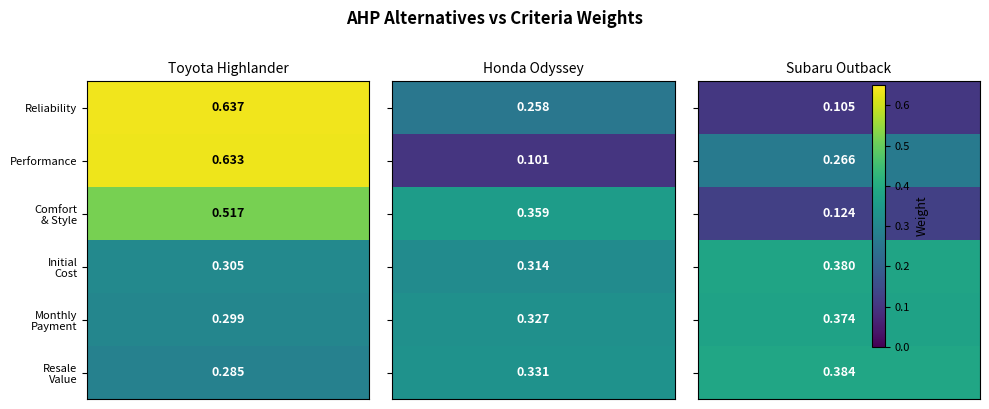

Is it true that 1Toyota Highlander equals 0.3 at 3?

True